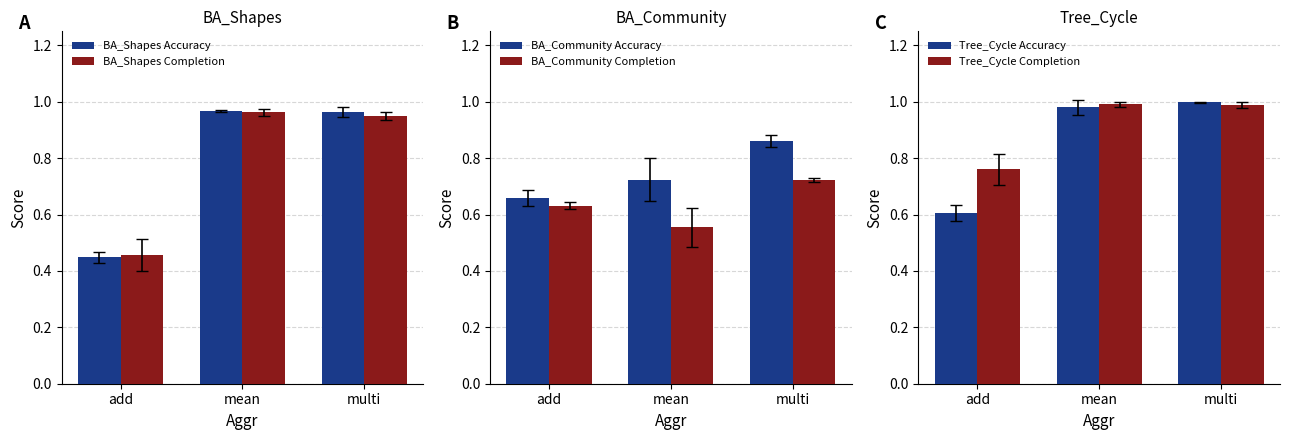

Reading right to left, extract all data points from this chart.

BA_Shapes Accuracy: 1.0	1.0	0.4
BA_Shapes Completion: 1.0	1.0	0.5
BA_Community Accuracy: 0.9	0.7	0.7
BA_Community Completion: 0.7	0.6	0.6
Tree_Cycle Accuracy: 1.0	1.0	0.6
Tree_Cycle Completion: 1.0	1.0	0.8